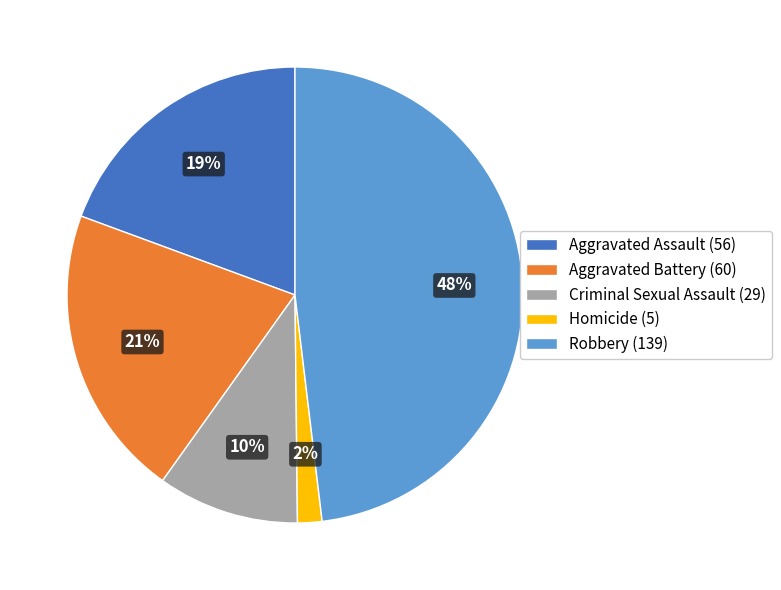

Is the sum of Robbery and Criminal Sexual Assault greater than half?

Yes